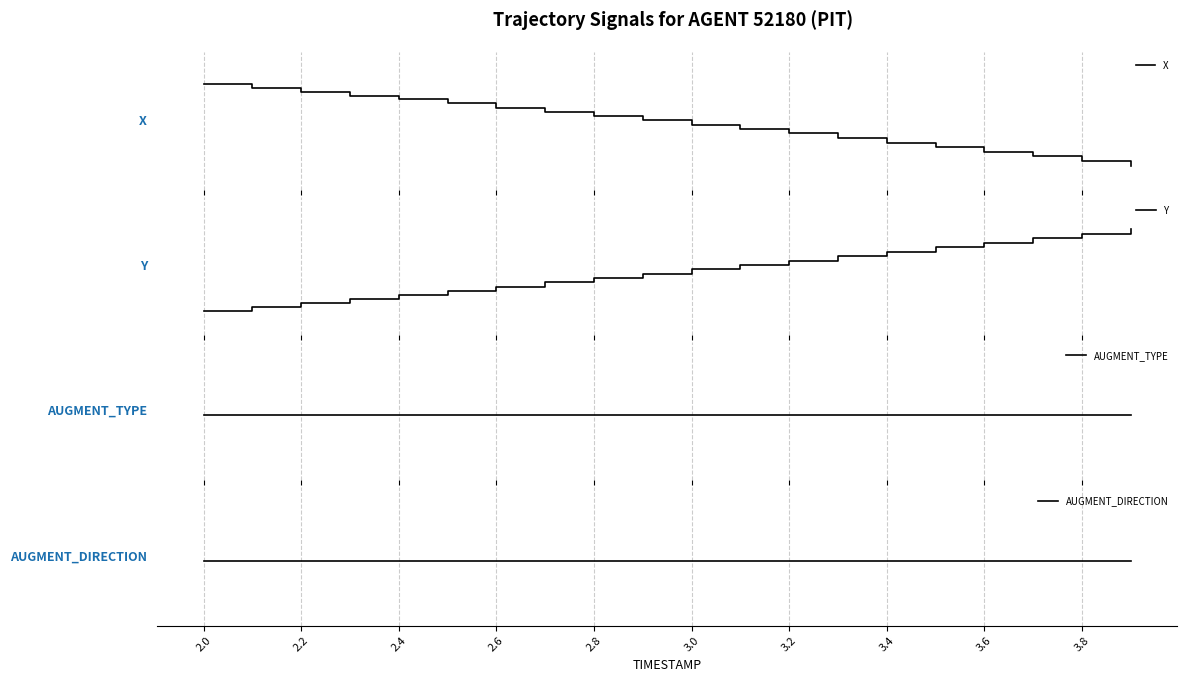

Which has a higher value, 3.0 or 2.0?

2.0